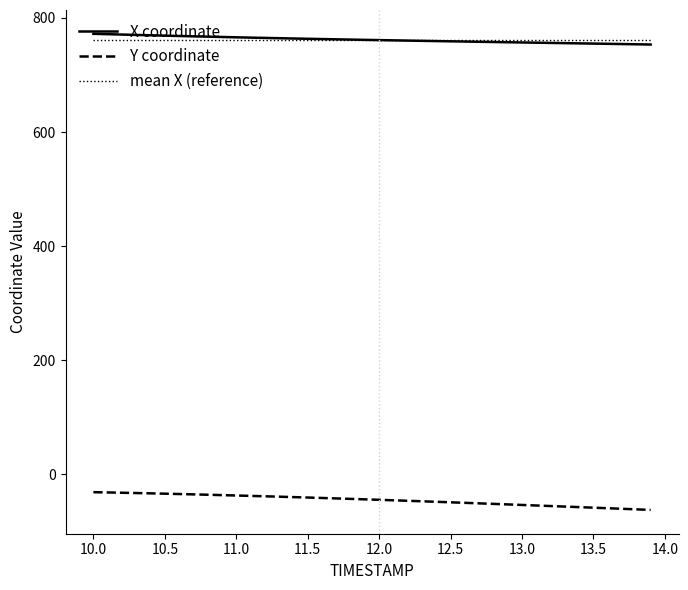

What are all the series names shown in the legend?

X coordinate, Y coordinate, mean X (reference)